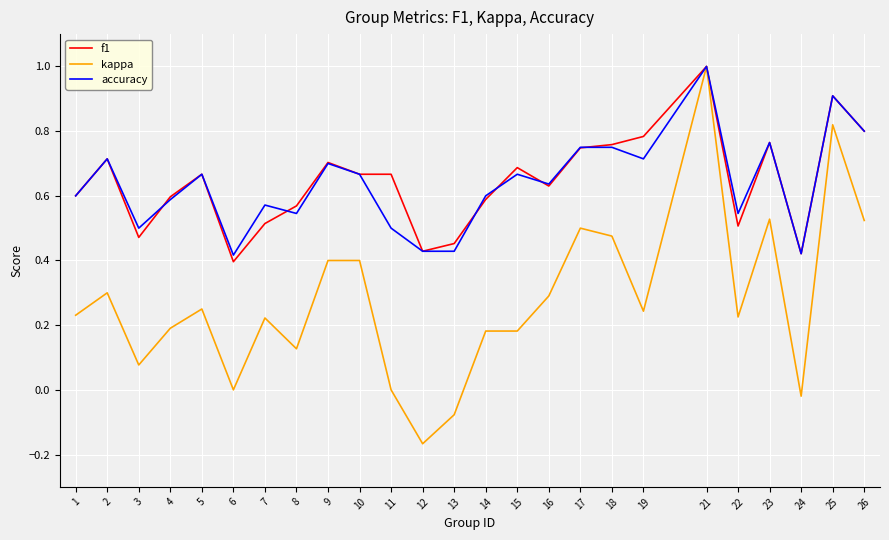

What is the maximum value for f1?

1.0